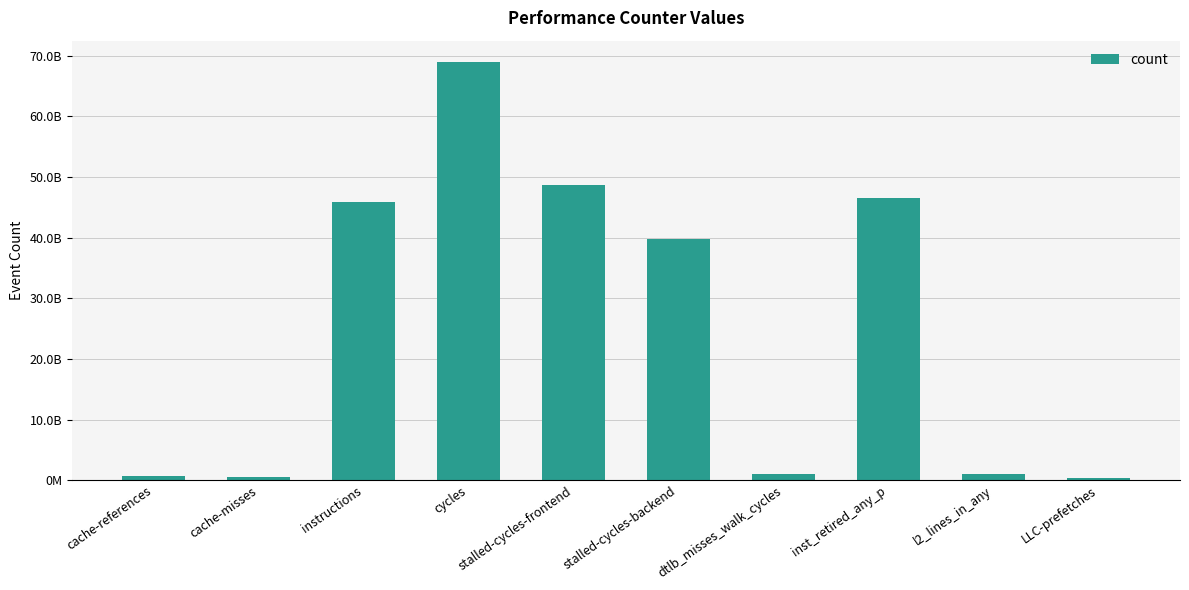

What is the label of the 3rd bar from the left?

instructions